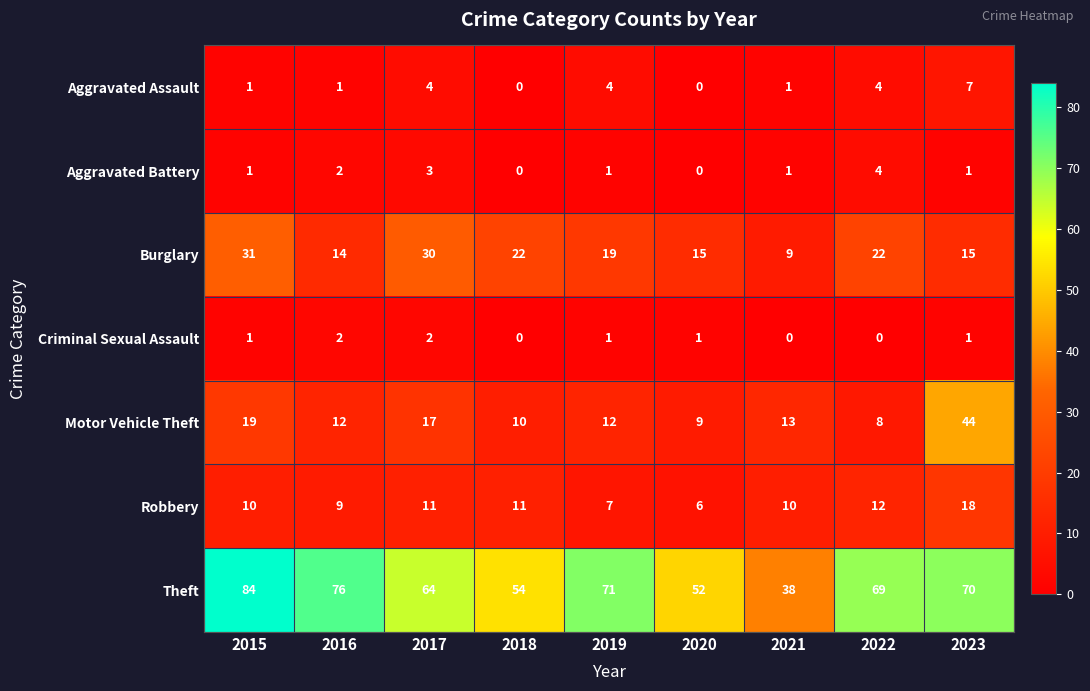

Count the Aggravated Assault values in the range 1 to 4.

6